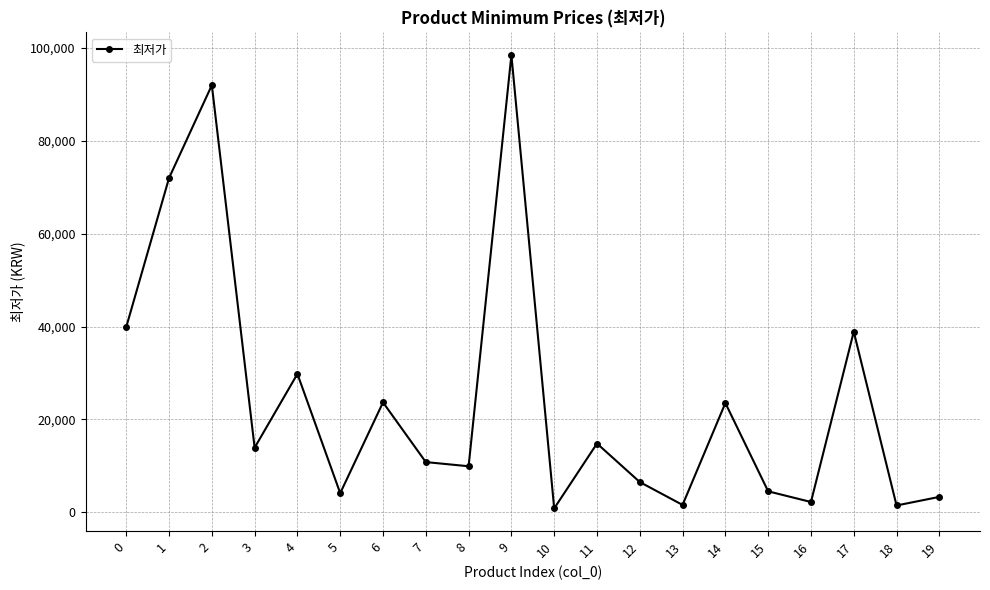

What is the value of the 5th point from the left?

29800